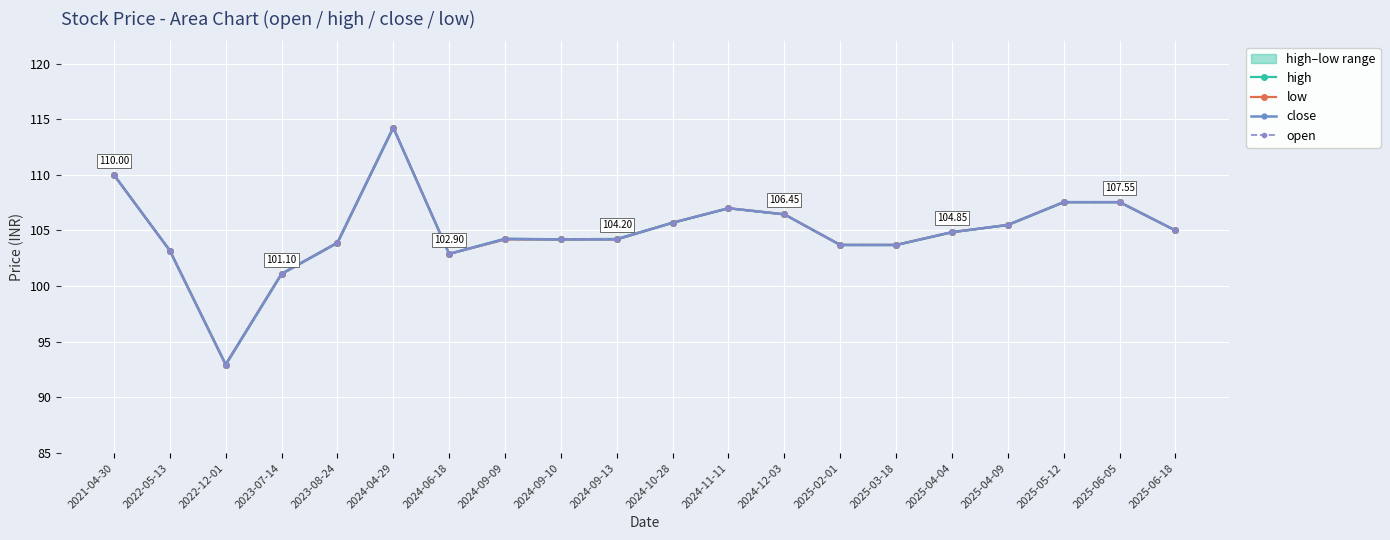

Which category has the lowest value across all series?

2022-12-01